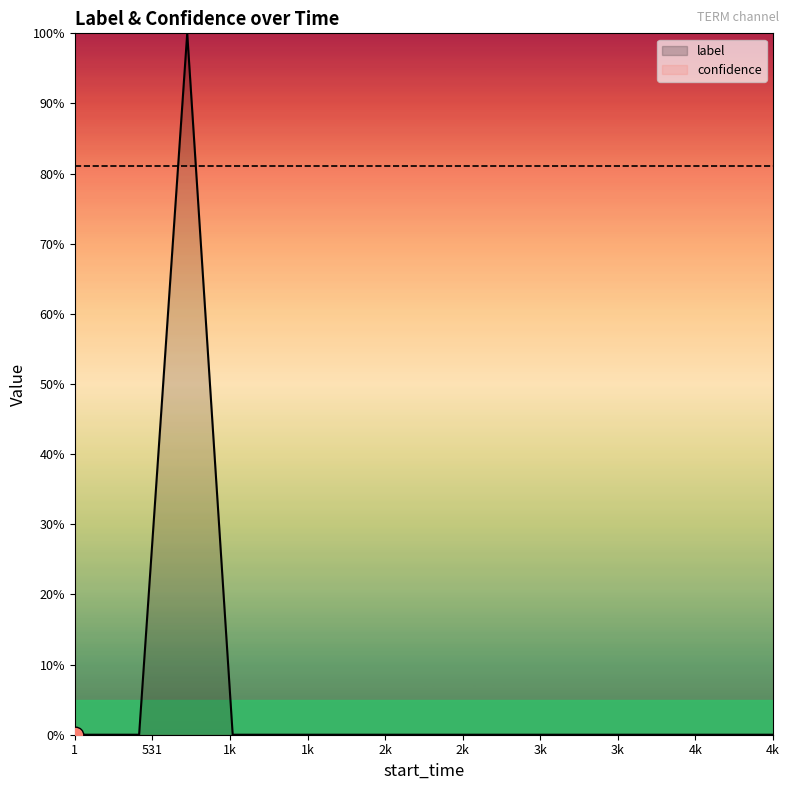

After their last crossing, which series has the higher values: label or confidence?

confidence